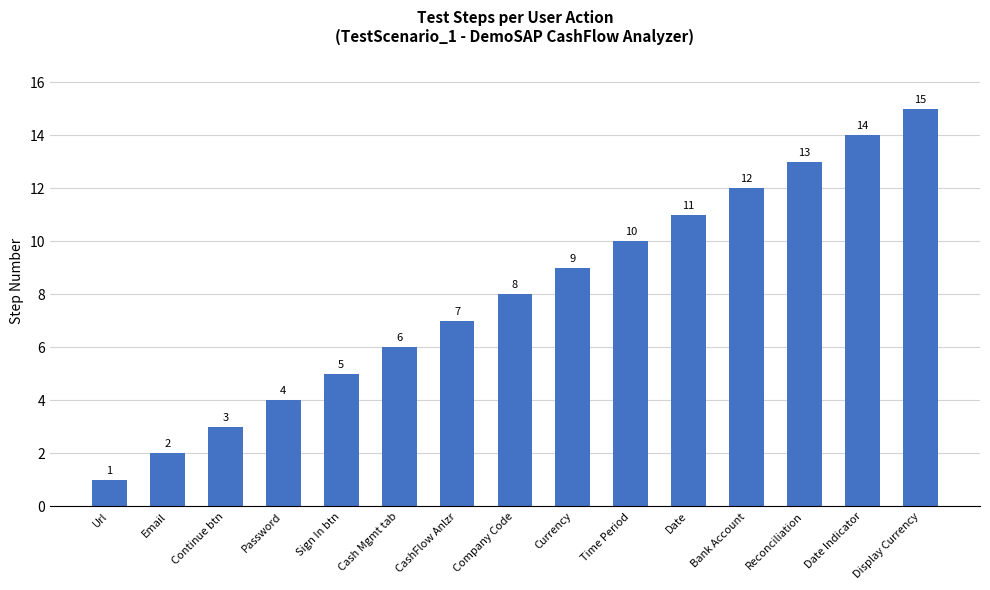

How many values are below 8?

7